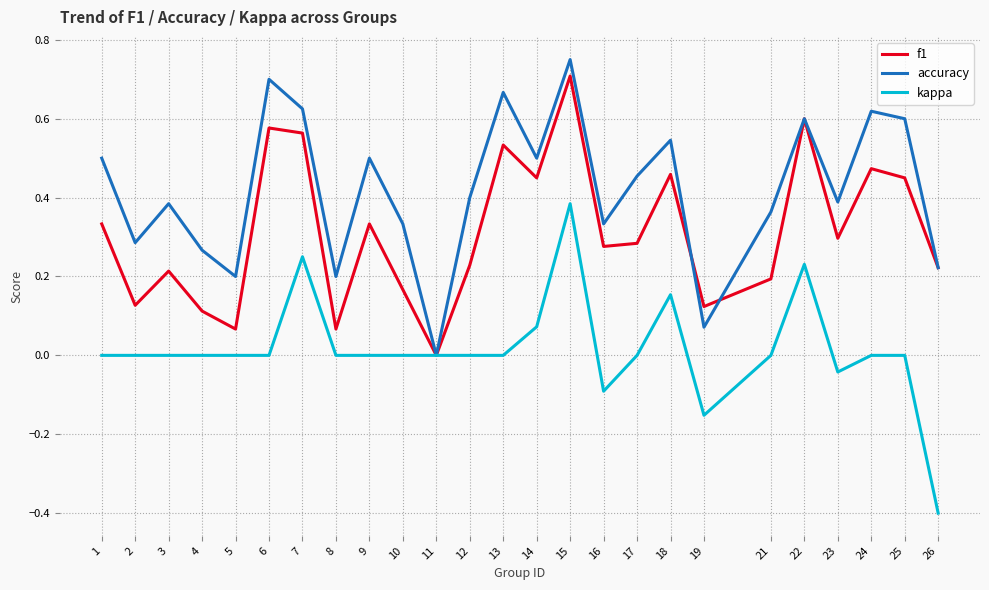

At which category does the chart reach its peak across all series?

15